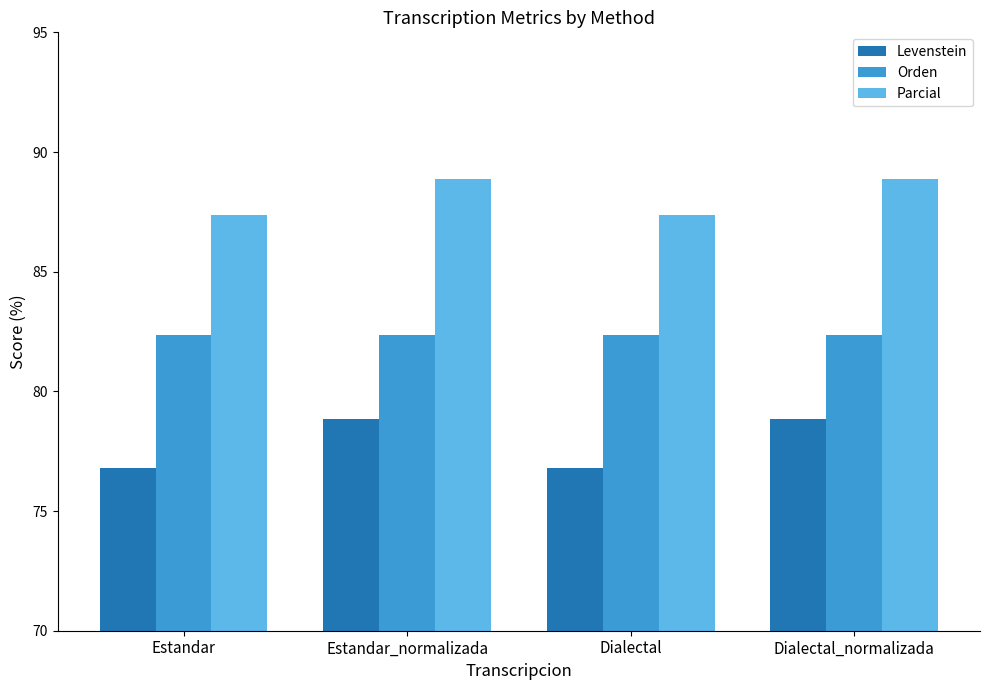

Which series has the largest range (max minus min)?

Levenstein